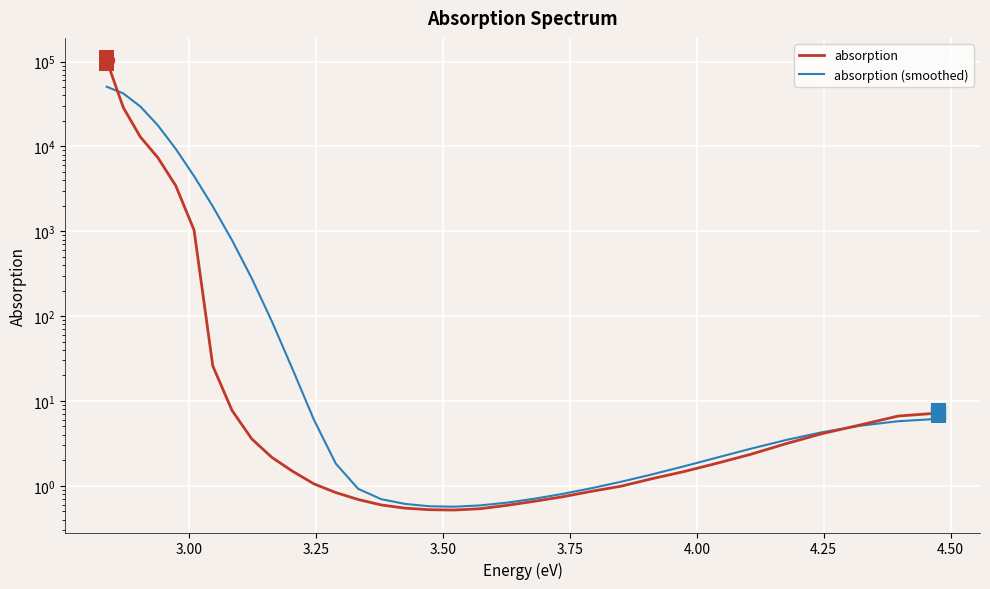

The absorption (smoothed) series shows 16209.2 at 3.25. True or false?

False